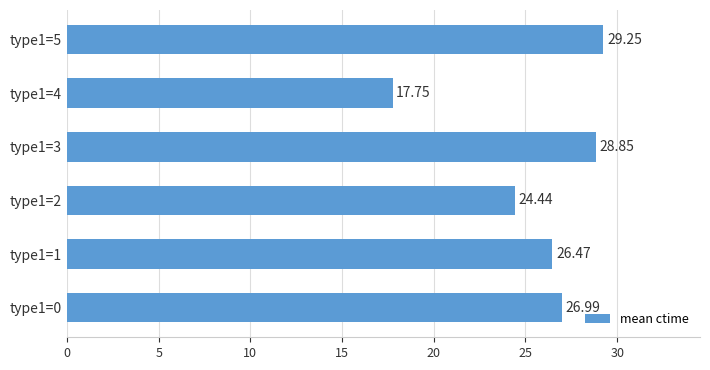

Between type1=2 and type1=3, which is larger?

type1=3